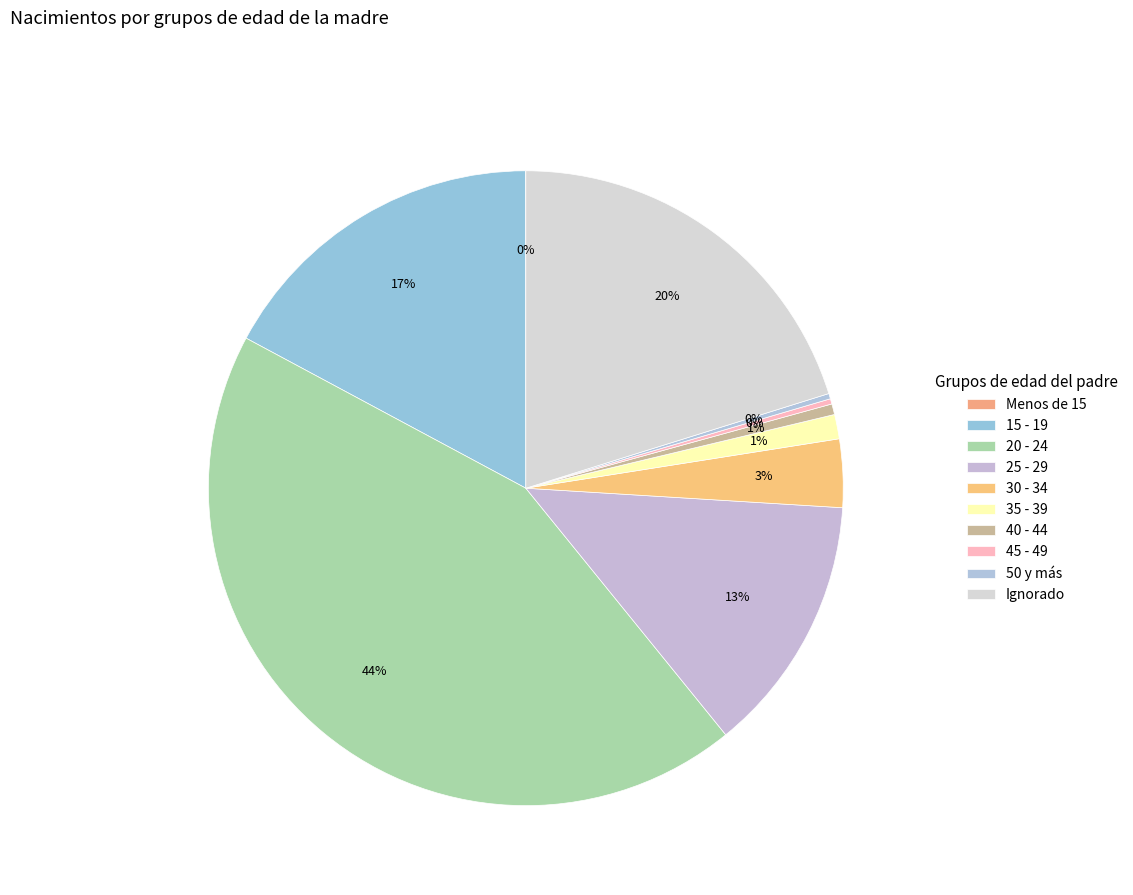

To the nearest percent, what is the combined percentage of 20 - 24 and 40 - 44?

44%